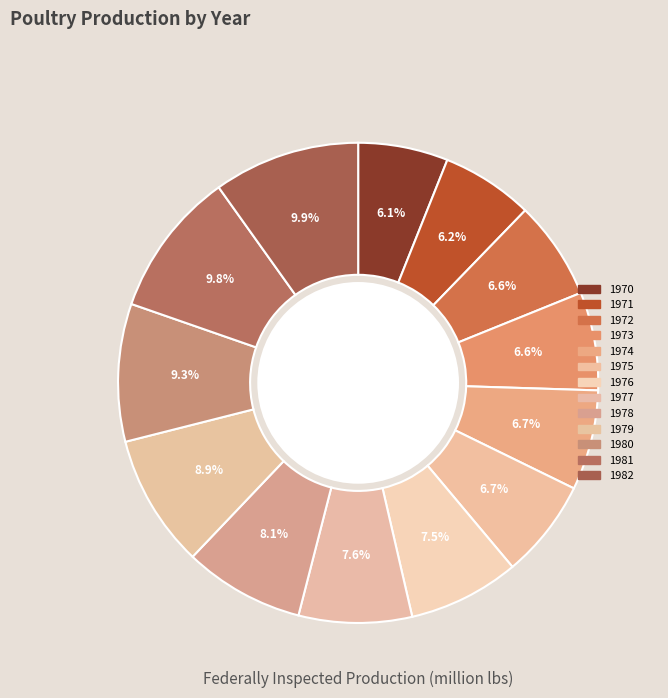

The 1981 slice represents 10% of the pie. True or false?

True